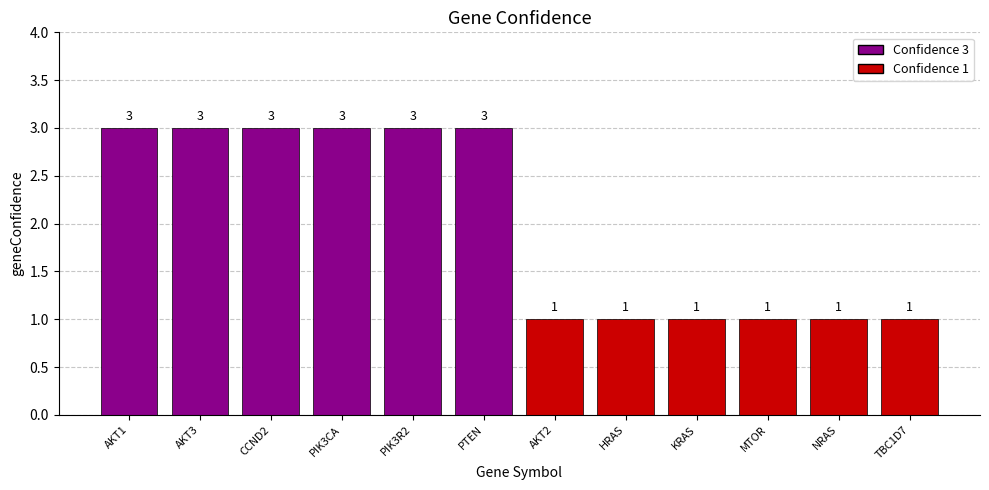

Reading right to left, transcribe all the data shown in this chart.

1	1	1	1	1	1	3	3	3	3	3	3